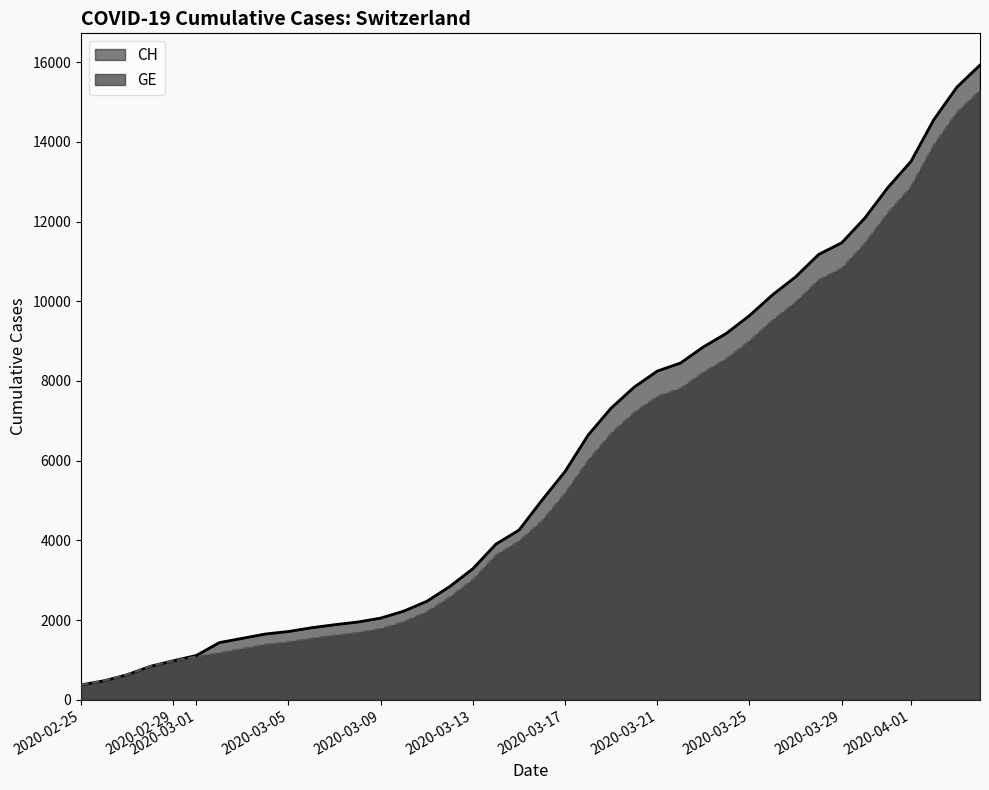

How many lines are shown in the chart?

2